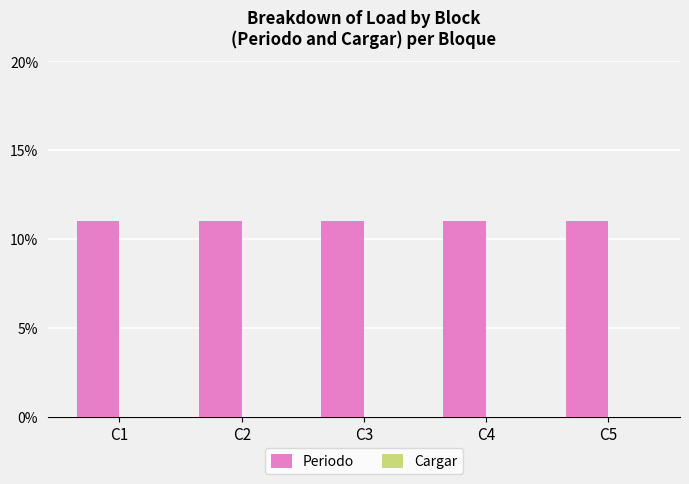

At how many categories does at least one series exceed 2?

5